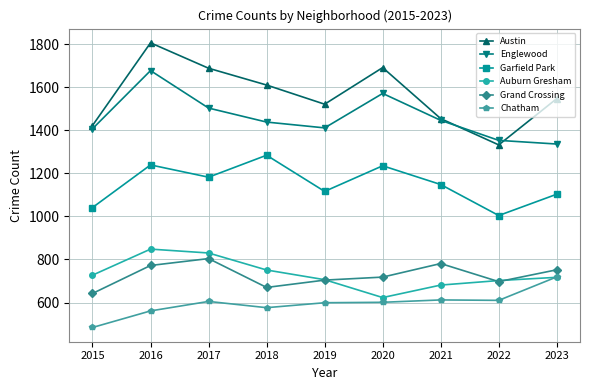

At which label does Englewood first exceed 1438?

2016